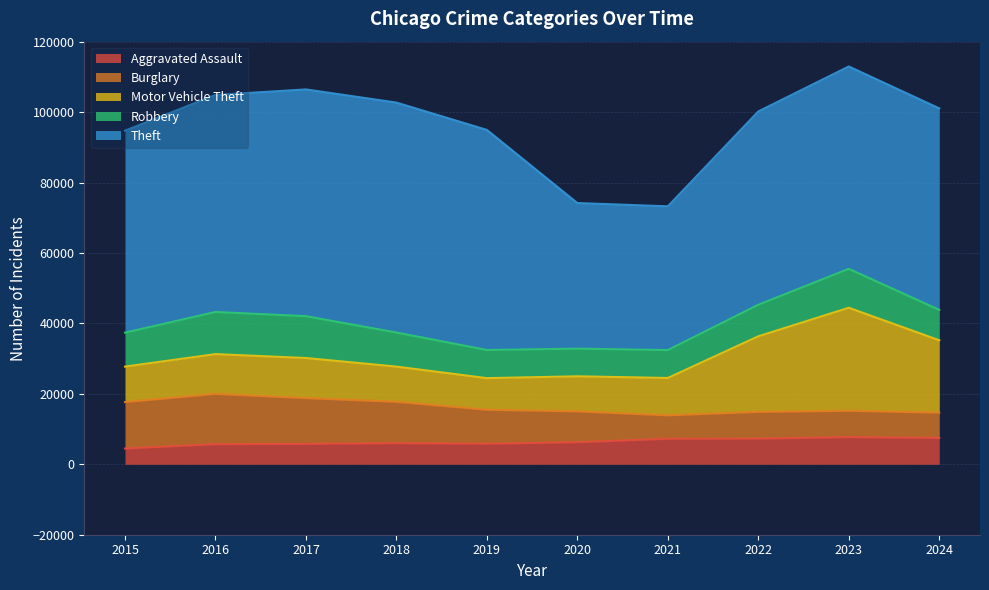

True or false: Aggravated Assault and Robbery cross at least once.

False